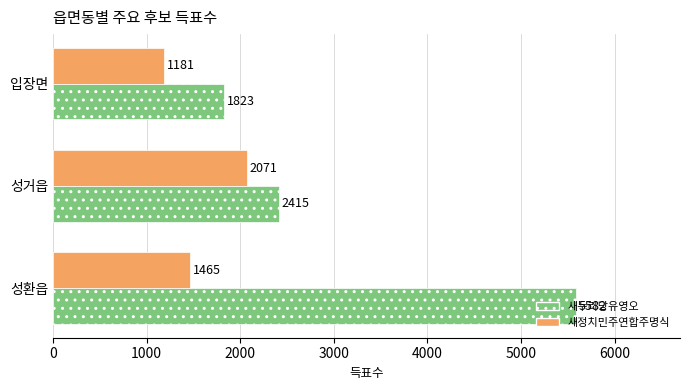

Rank the categories by 새정치민주연합주명식 value from highest to lowest.

성거읍, 성환읍, 입장면